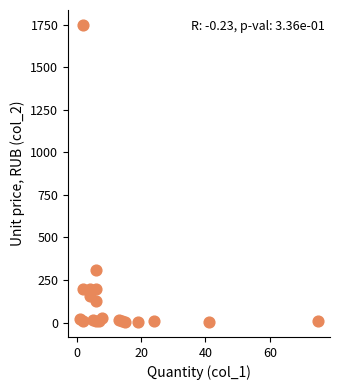

What Y value in the scatter plot is closest to 876?

308.3